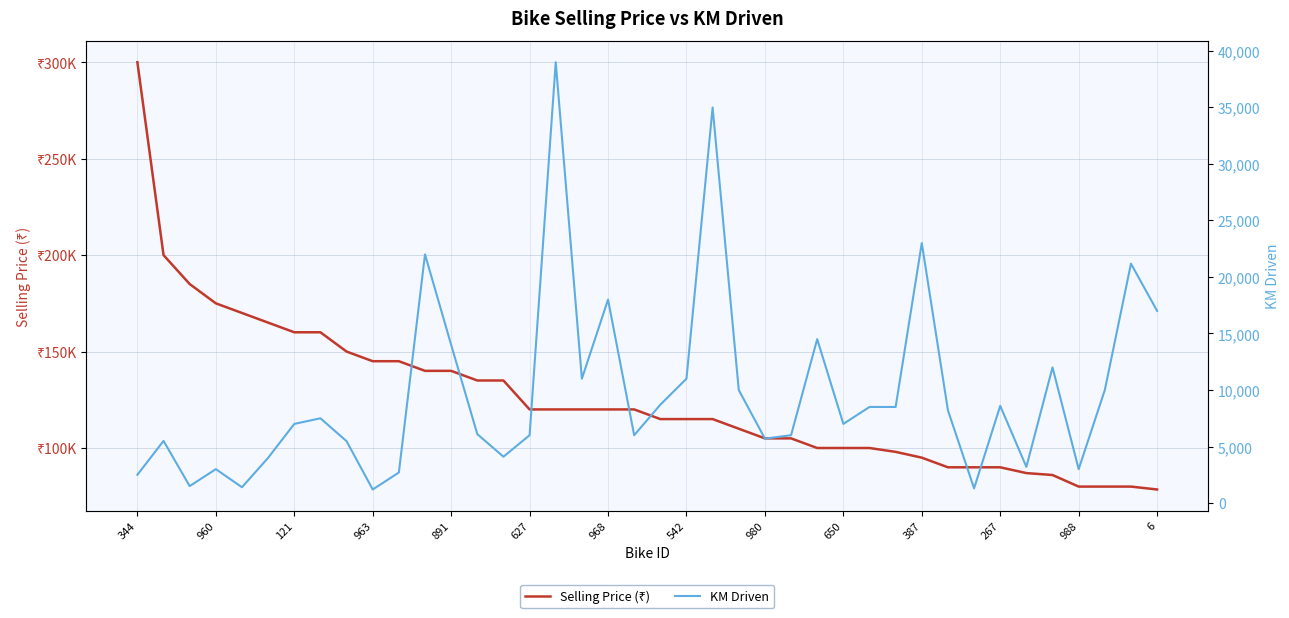

Is this an area chart (filled region under the line)?

No